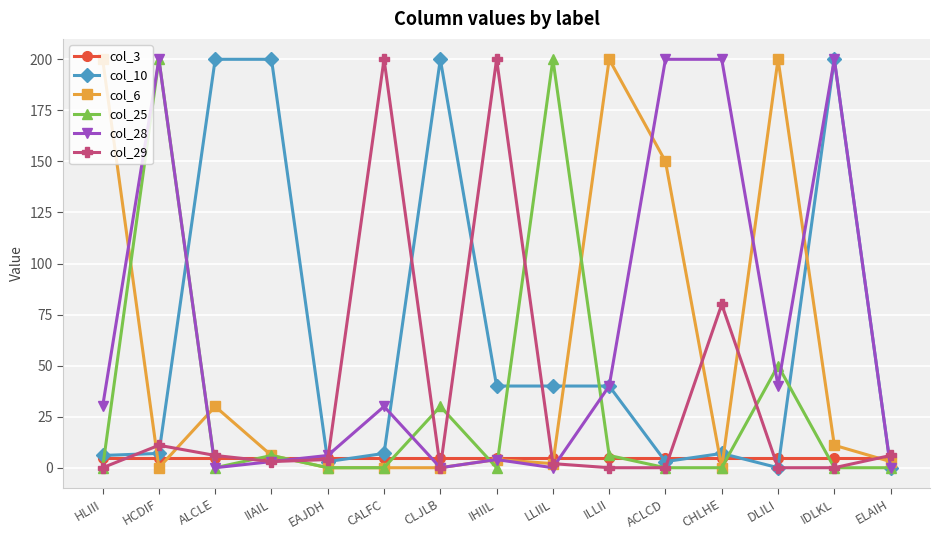

What is the label of the 3rd point from the right?

DLILI